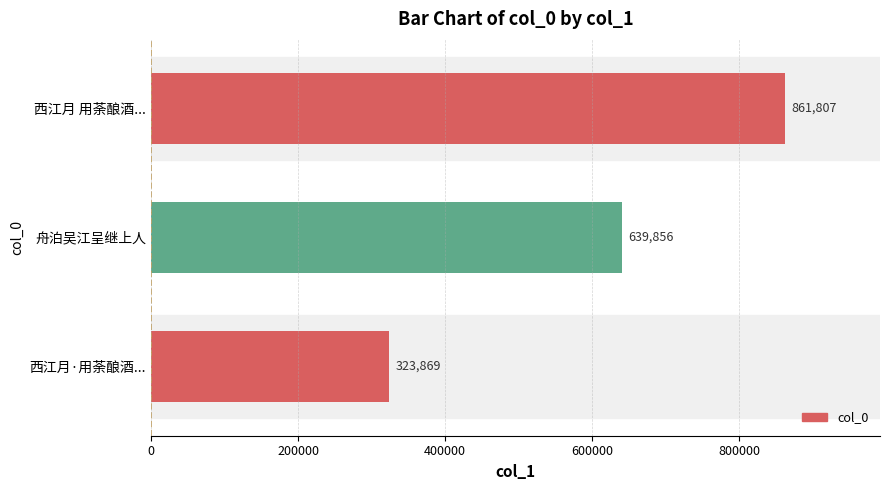

What is the greatest value displayed?

861807